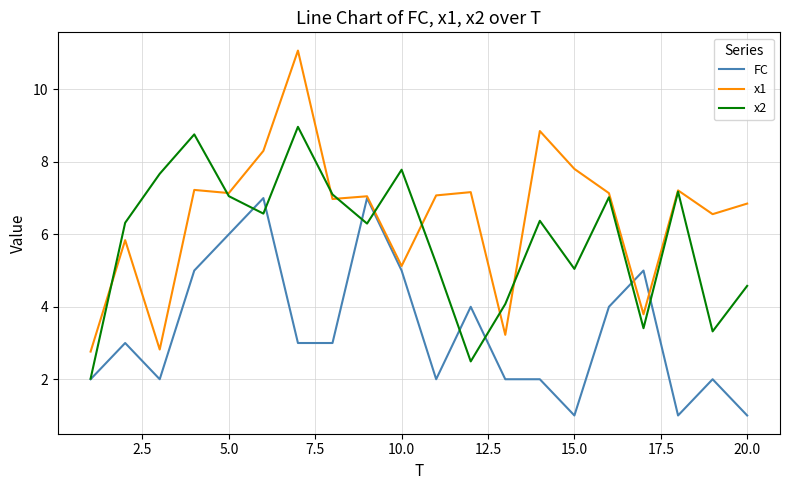

Which series has the largest total across all categories?

x1